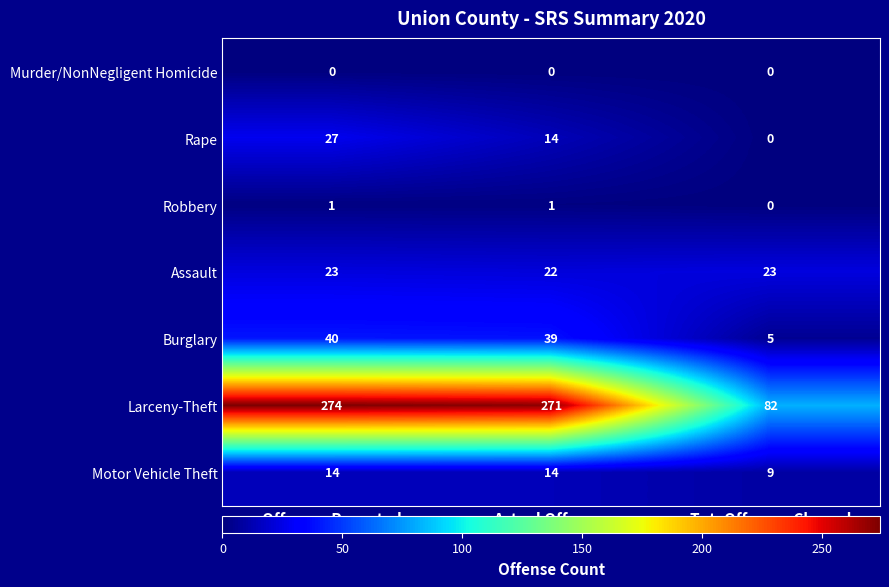

Reading right to left, transcribe all the data shown in this chart.

Murder/NonNegligent Homicide: 0	0	0
Rape: 0	14	27
Robbery: 0	1	1
Assault: 23	22	23
Burglary: 5	39	40
Larceny-Theft: 82	271	274
Motor Vehicle Theft: 9	14	14